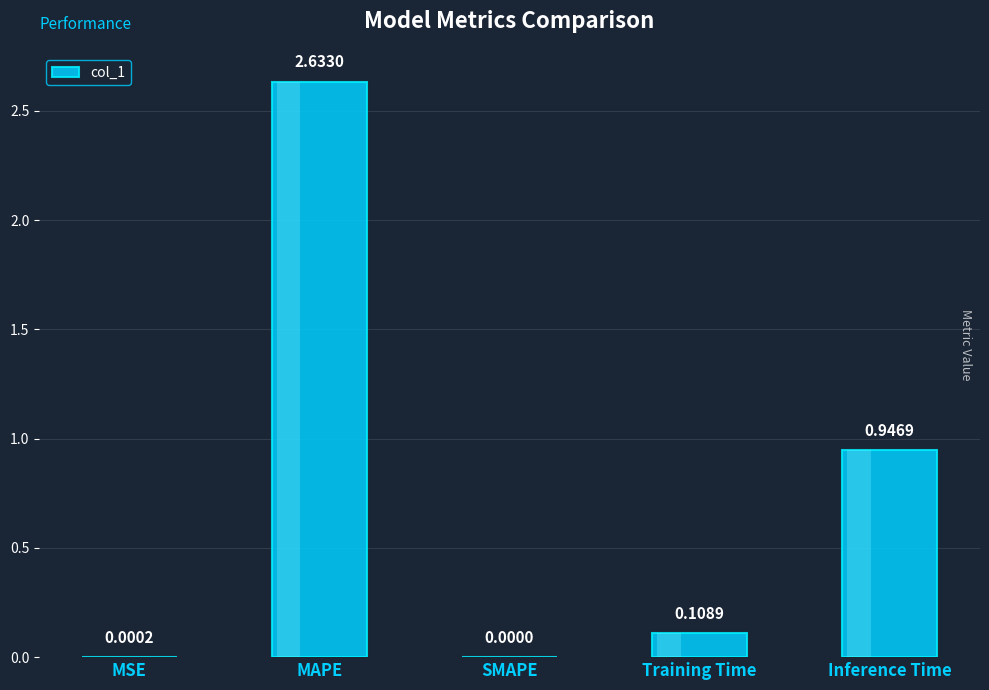

Between Training Time and MSE, which is larger?

Training Time